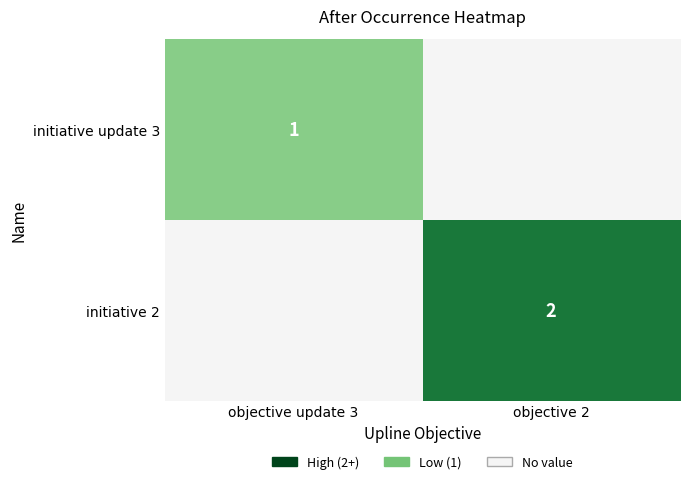

Is it true that initiative update 3 equals 1 at objective update 3?

True